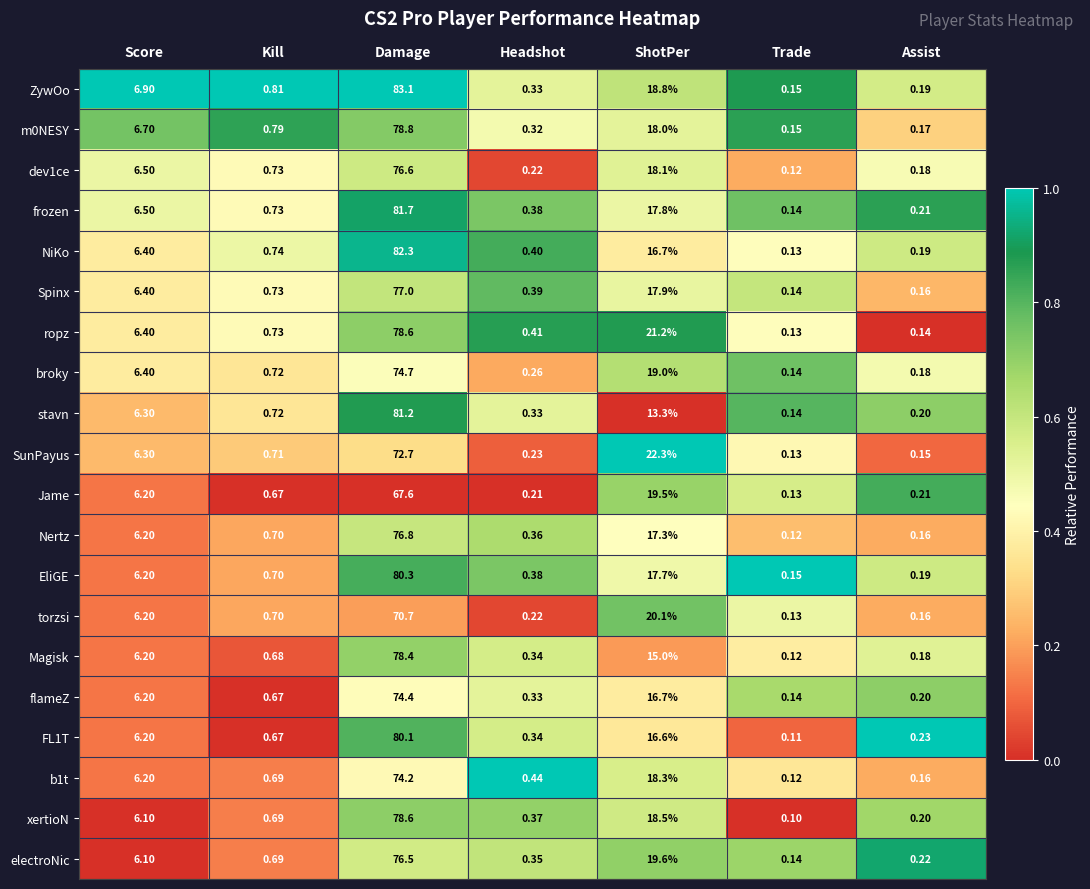

Which series has the widest spread of values?

ZywOo